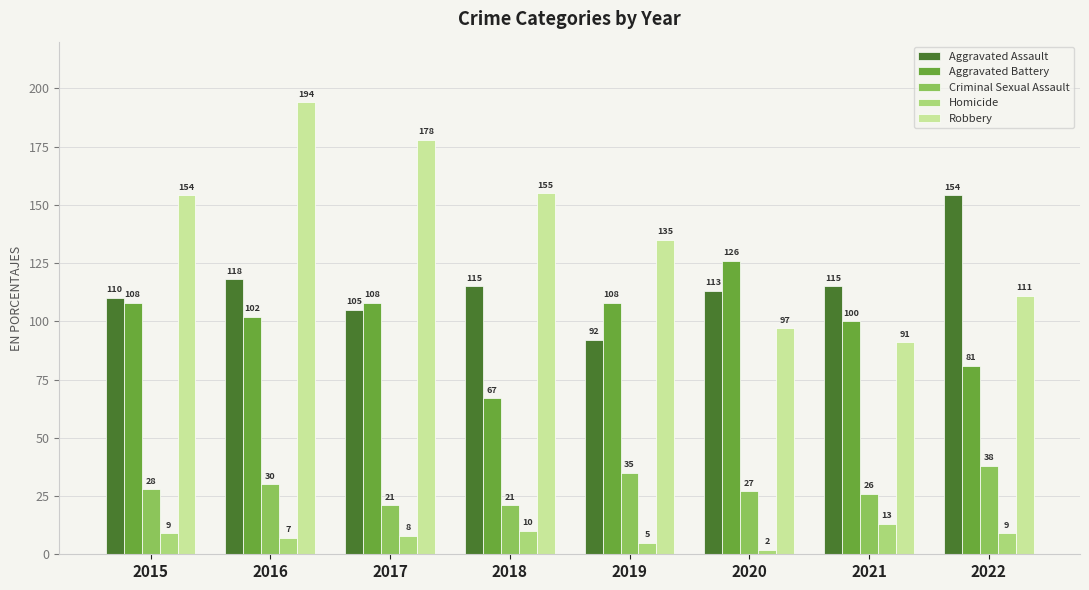

True or false: Aggravated Battery has a value of 110 at 2018.

False